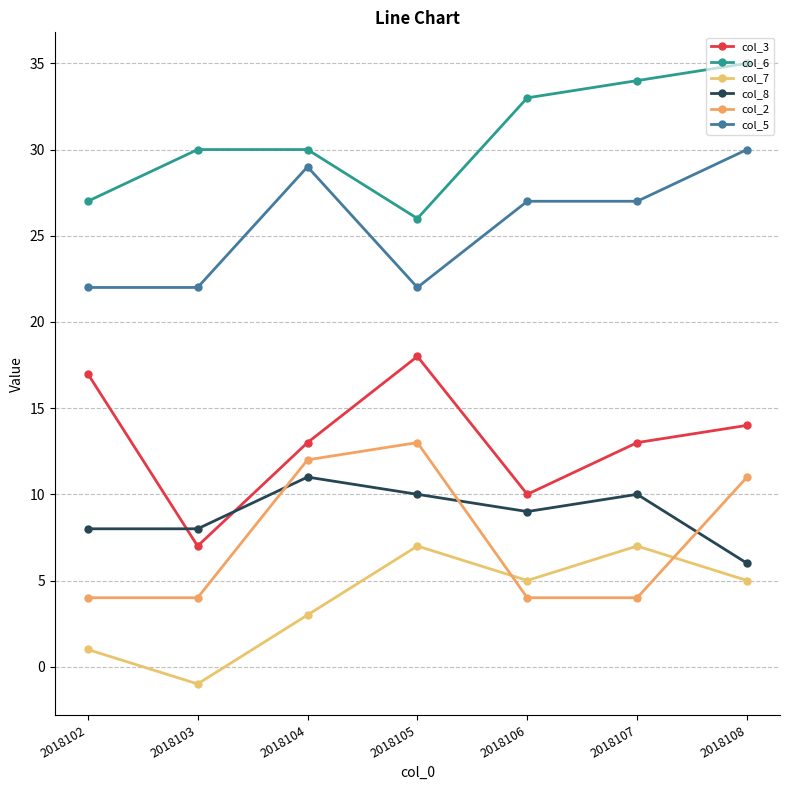

What is the highest value of the col_5 series?

30